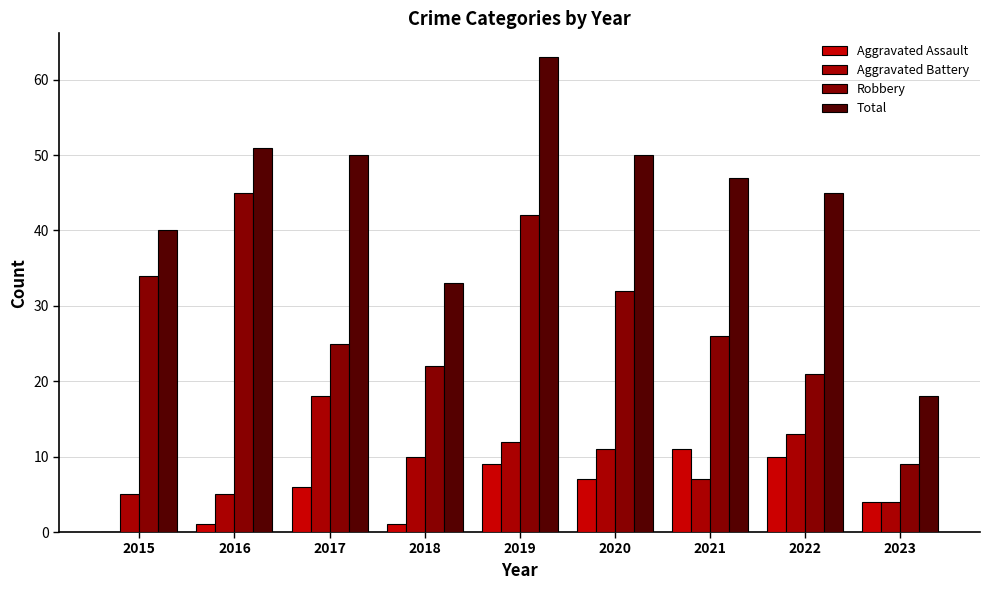

Reading right to left, list all the values displayed in this chart.

Aggravated Assault: 2023=4	2022=10	2021=11	2020=7	2019=9	2018=1	2017=6	2016=1	2015=0
Aggravated Battery: 2023=4	2022=13	2021=7	2020=11	2019=12	2018=10	2017=18	2016=5	2015=5
Robbery: 2023=9	2022=21	2021=26	2020=32	2019=42	2018=22	2017=25	2016=45	2015=34
Total: 2023=18	2022=45	2021=47	2020=50	2019=63	2018=33	2017=50	2016=51	2015=40